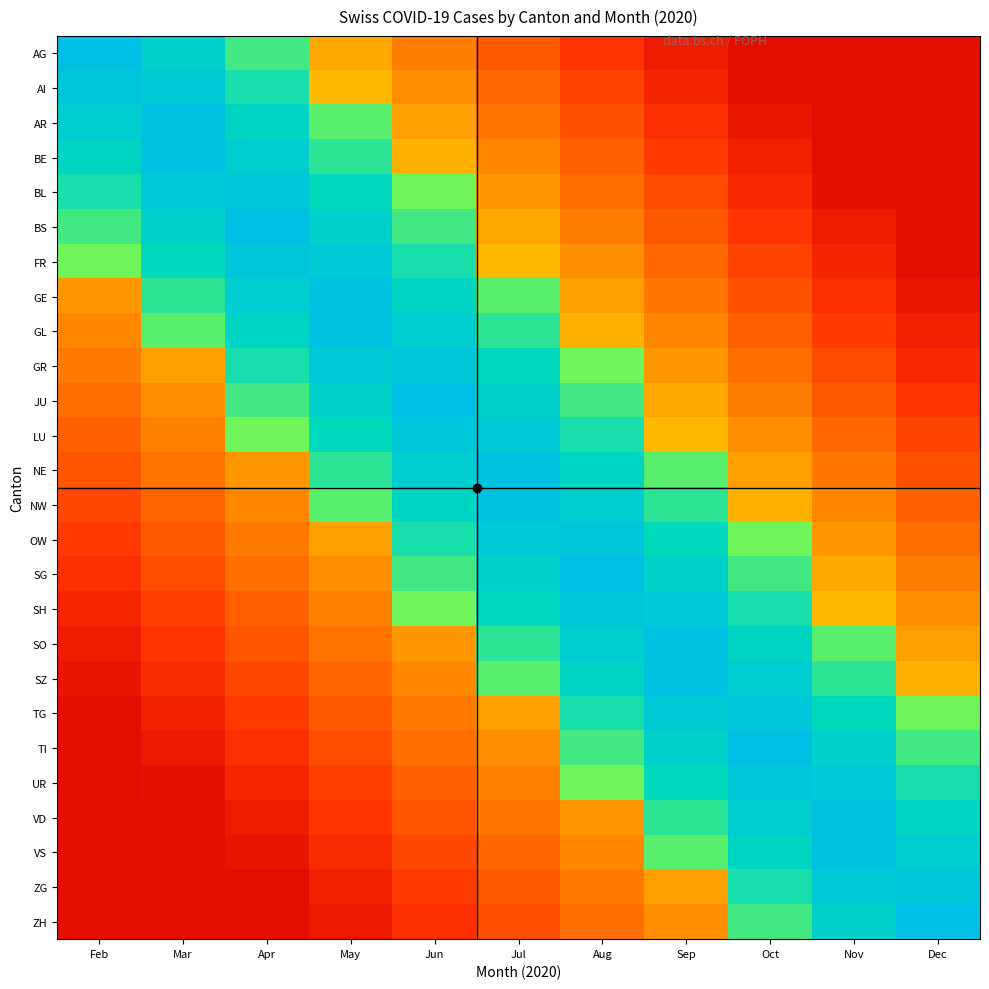

Between Feb and Dec, which series saw the biggest shift?

AG